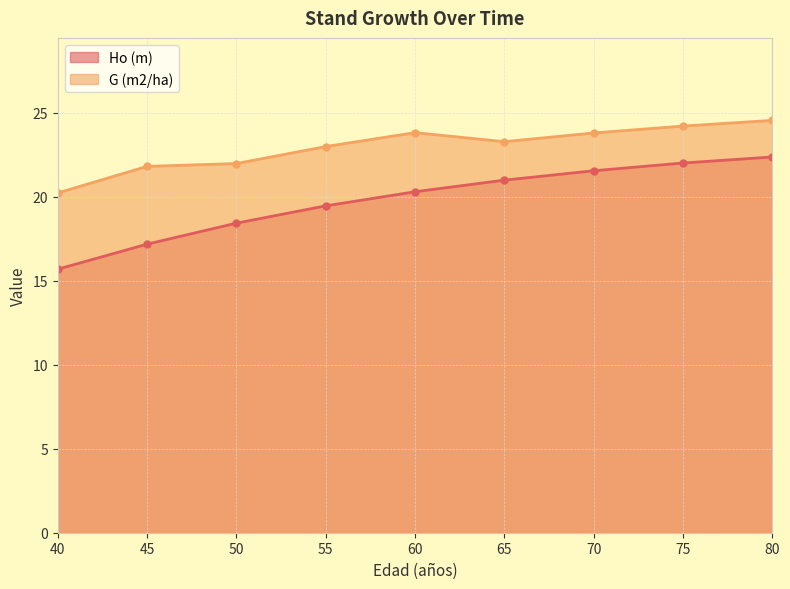

Where does the Ho (m) series first go above 20?

60